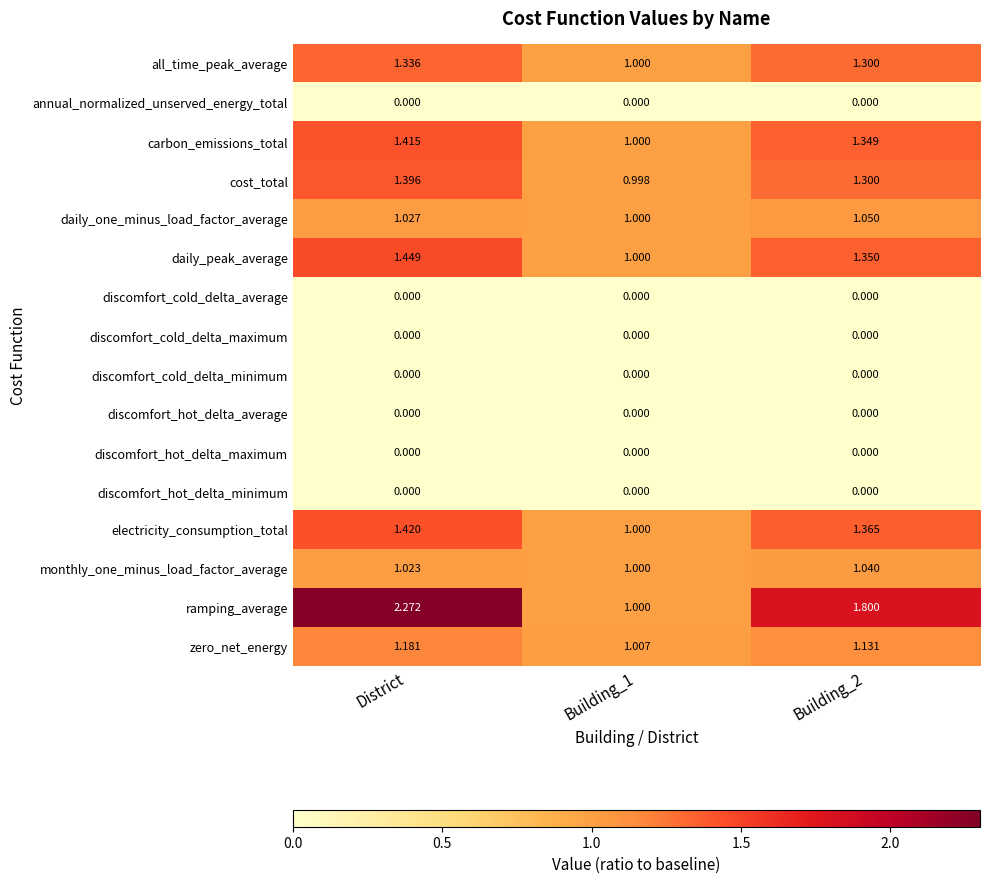

Which series has the largest range (max minus min)?

ramping_average